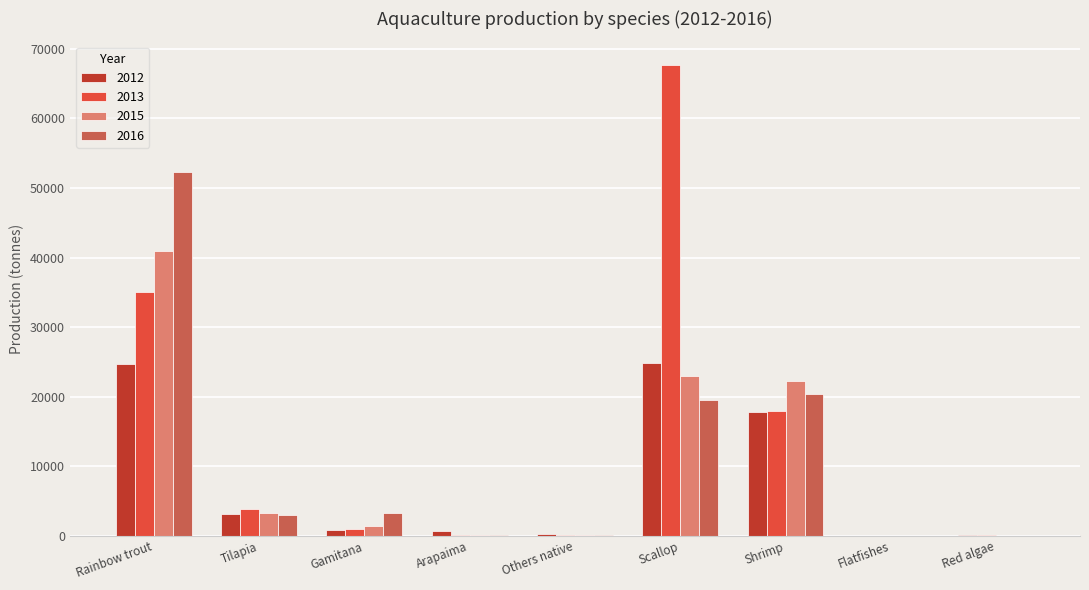

Which label corresponds to the largest value in the chart?

Scallop